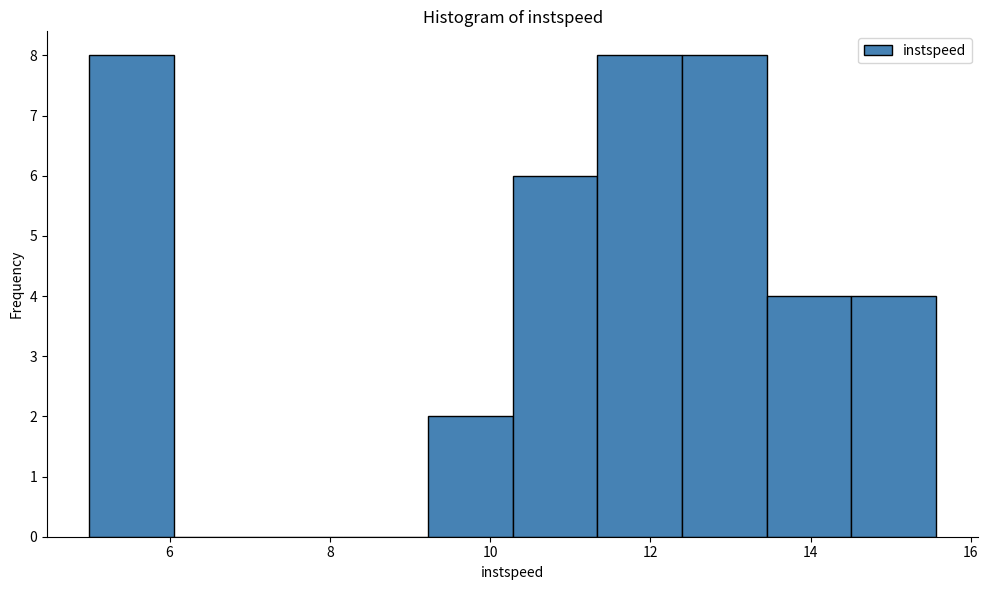

Reading left to right, transcribe this chart: for each bar, give the range it covers on the x-axis and its height. Neither the bar edges nor the heights are printed on the chart, so give them approximately, as read against the axes.

5.0 to 6.0: 8
6.0 to 7.2: 0
7.2 to 8.2: 0
8.2 to 9.2: 0
9.2 to 10.2: 2
10.2 to 11.4: 6
11.4 to 12.4: 8
12.4 to 13.4: 8
13.4 to 14.6: 4
14.6 to 15.6: 4